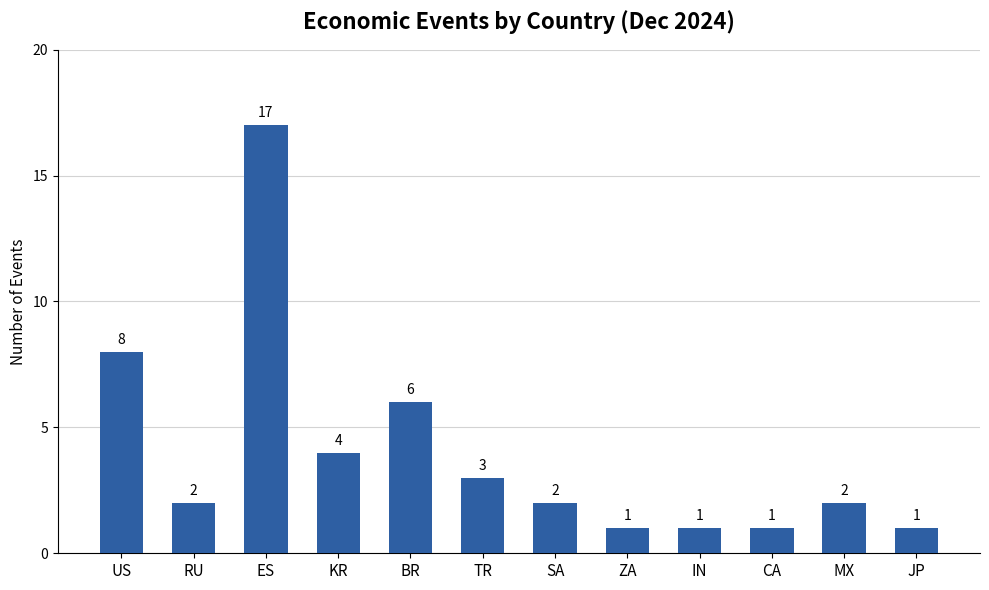

Which label corresponds to the largest value in the chart?

ES